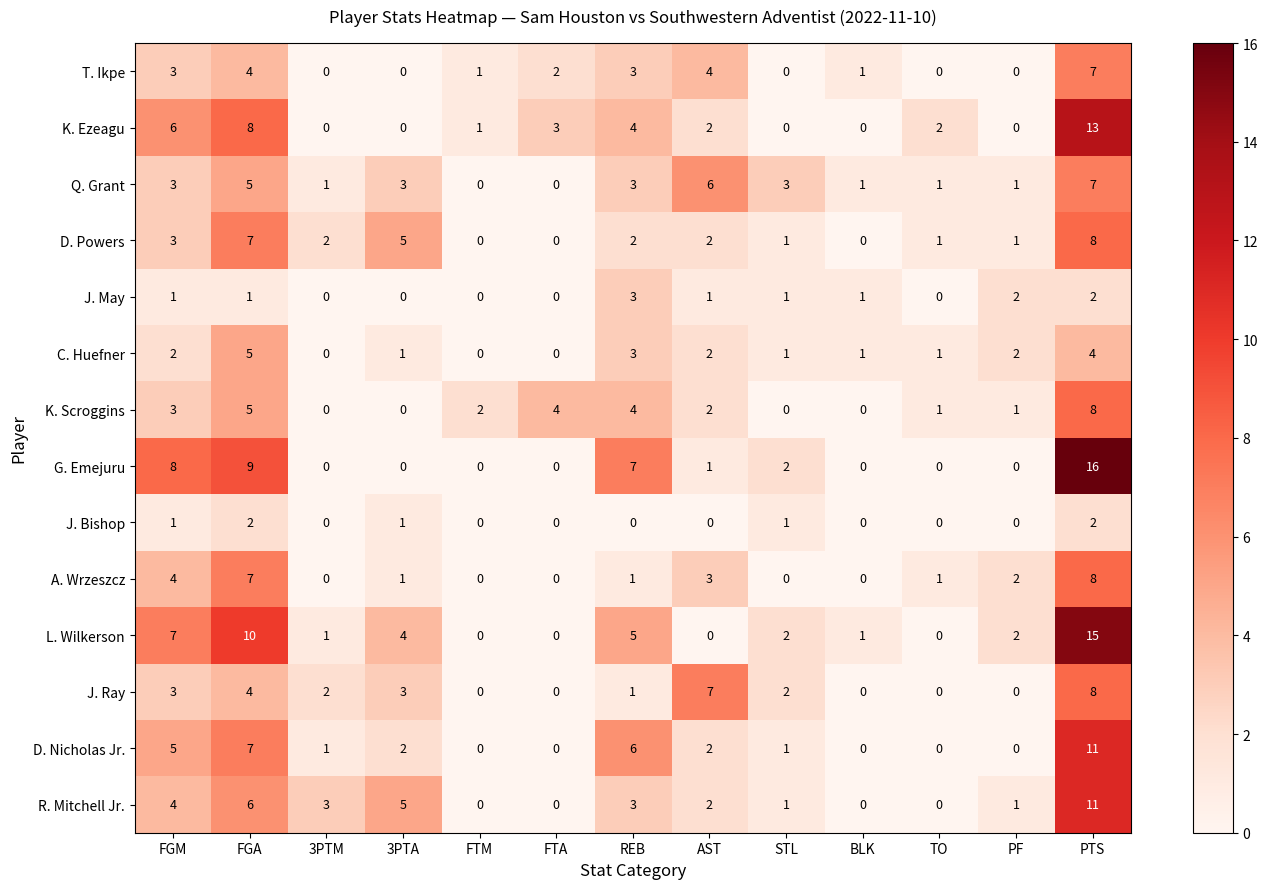

What is the greatest value displayed?

16